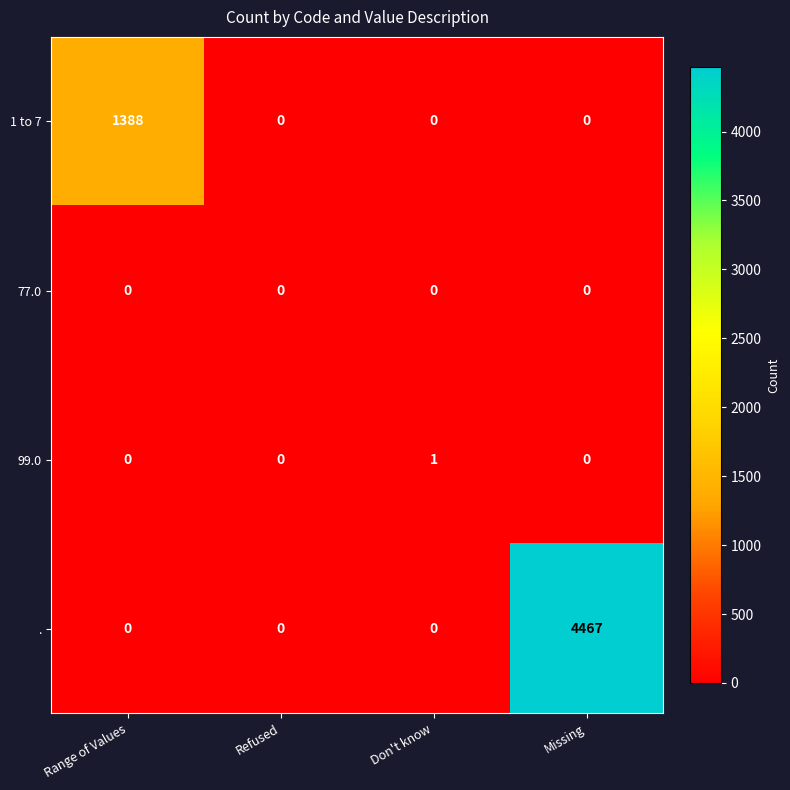

What is the spread (max minus min) of values at Range of Values?

1388